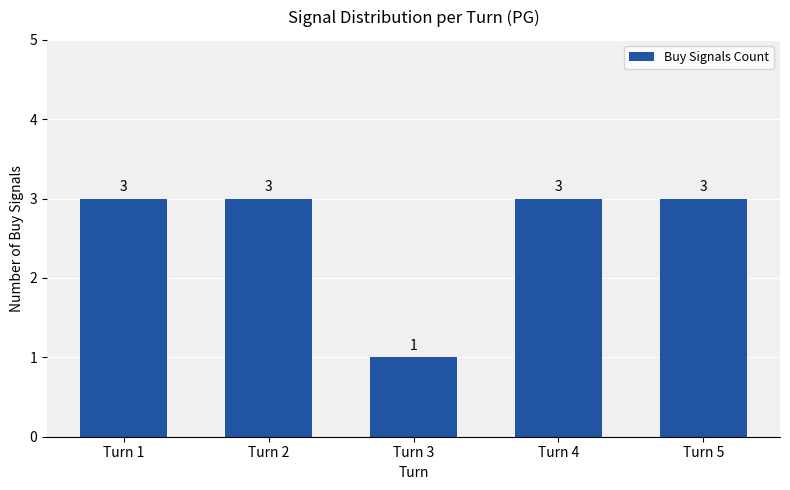

Which label corresponds to the smallest value in the chart?

Turn 3